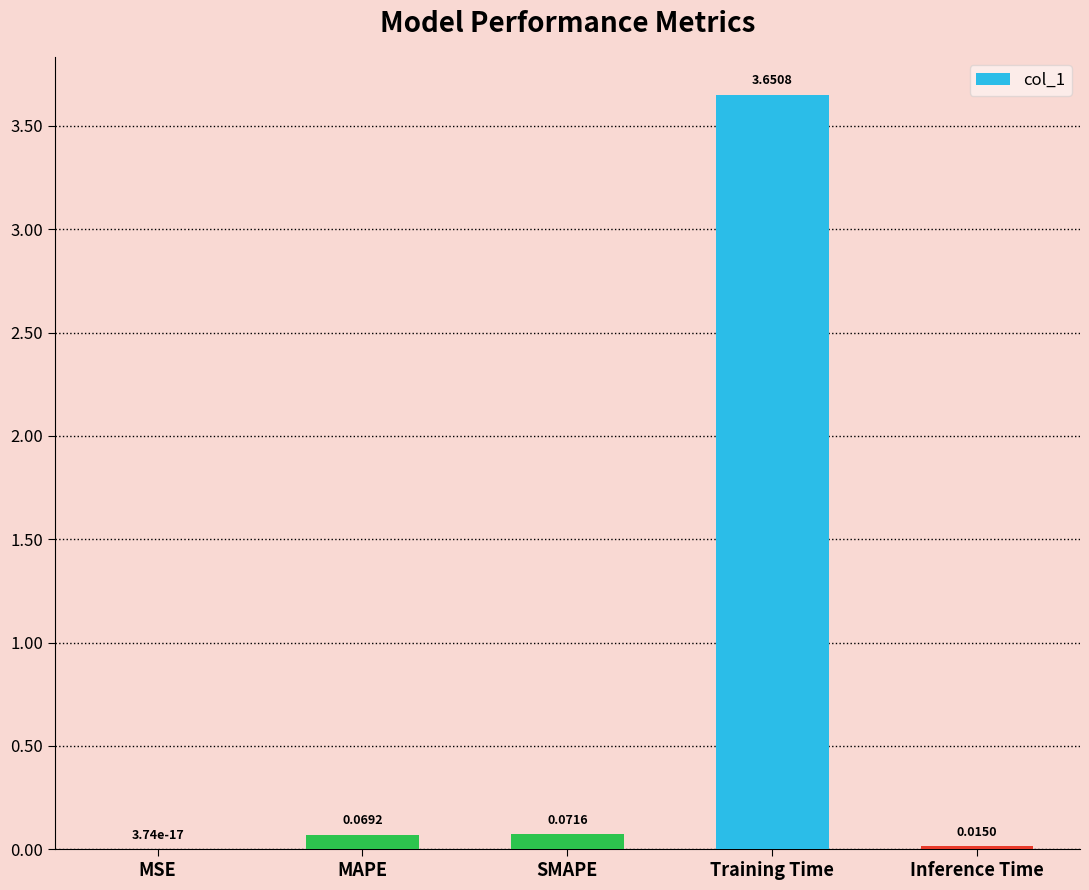

Which category has the highest value across all series?

Training Time